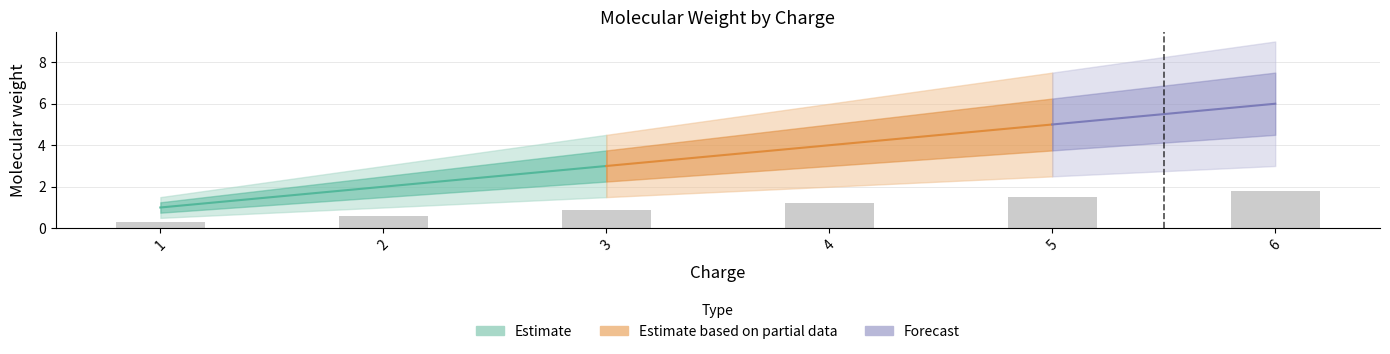

True or false: the data shows 0.7 at 4.

False